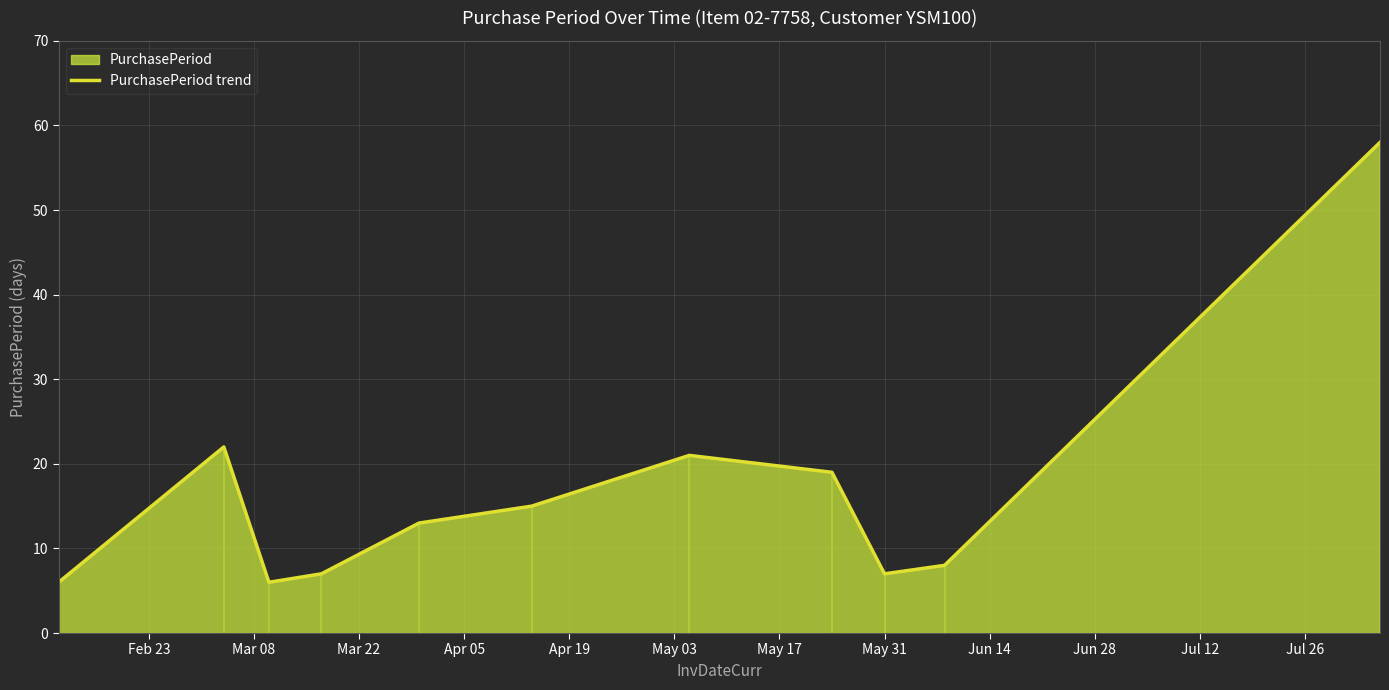

What is the value of the 3rd point from the left?

6